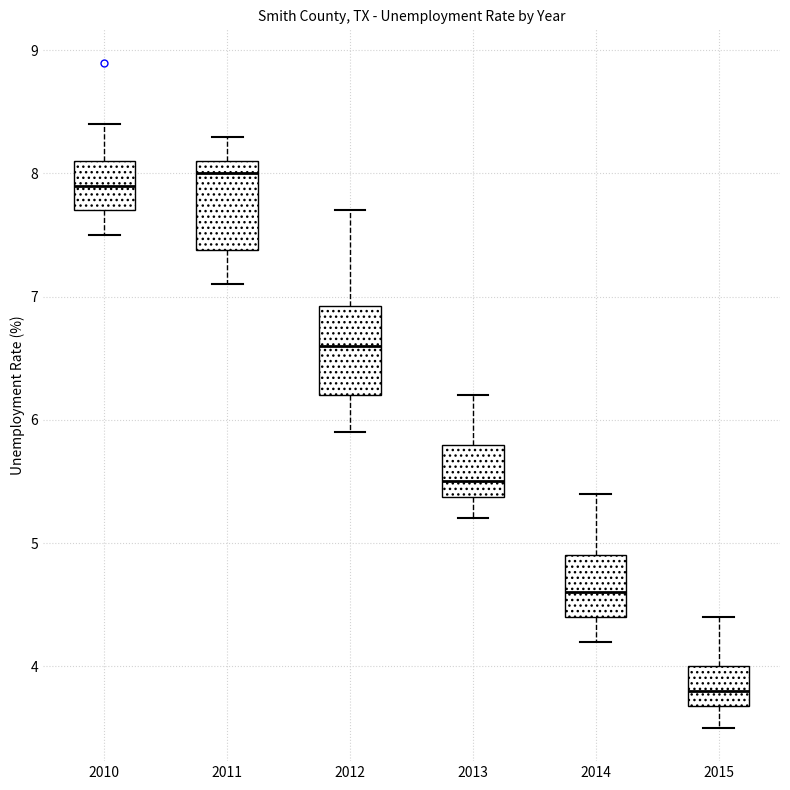

Reading left to right, read every box against the y-axis: the position of its median line, the range the box covers, and the ends of its whiskers. The values are not printed on the chart, so give them approximately, as read against the axis.

2010: median 7.9, box 7.7 to 8.1, whiskers 7.5 to 8.4
2011: median 8.0, box 7.4 to 8.1, whiskers 7.1 to 8.3
2012: median 6.6, box 6.2 to 6.9, whiskers 5.9 to 7.7
2013: median 5.5, box 5.4 to 5.8, whiskers 5.2 to 6.2
2014: median 4.6, box 4.4 to 4.9, whiskers 4.2 to 5.4
2015: median 3.8, box 3.7 to 4.0, whiskers 3.5 to 4.4